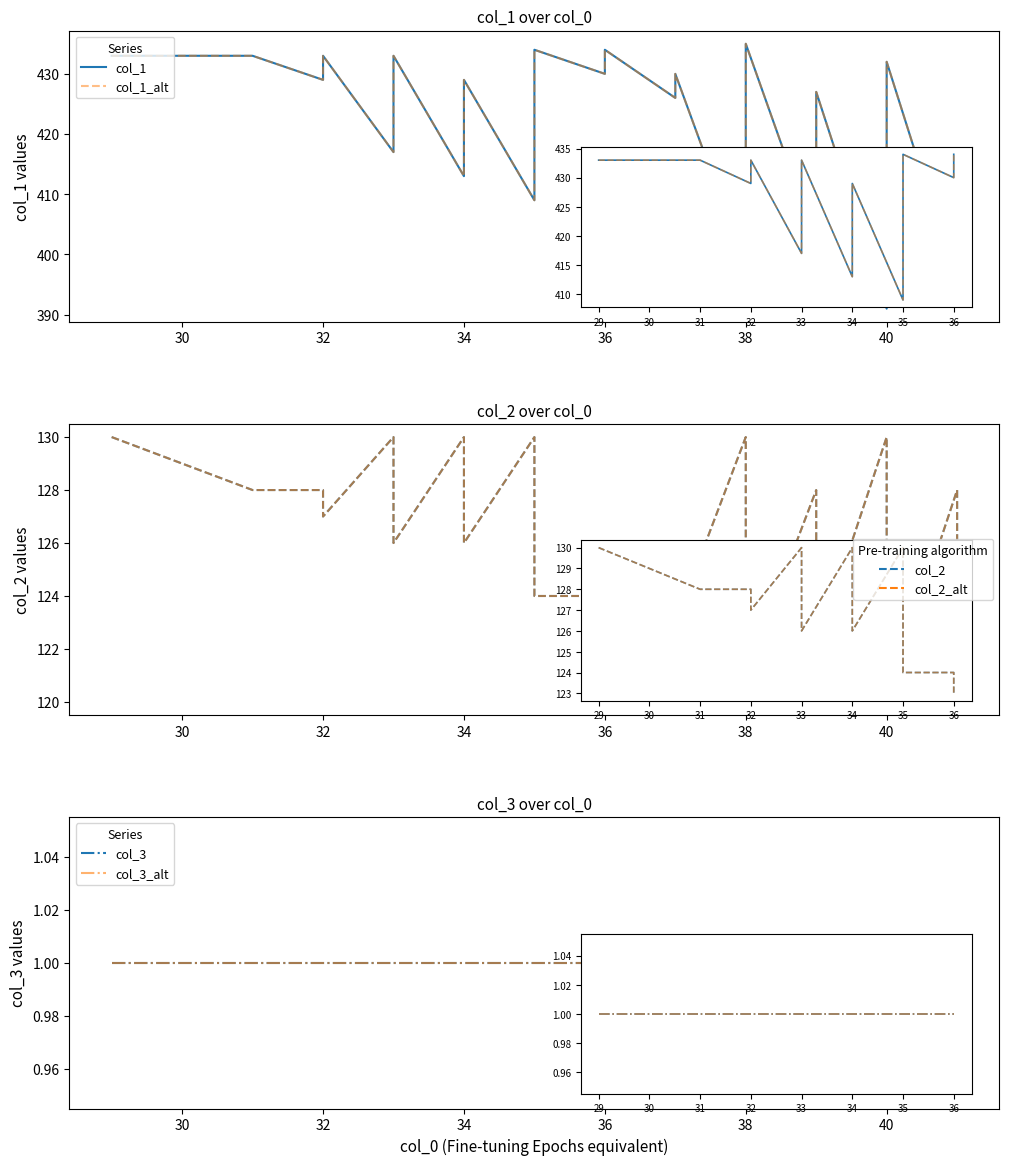

True or false: col_3_alt and col_3 cross at least once.

False